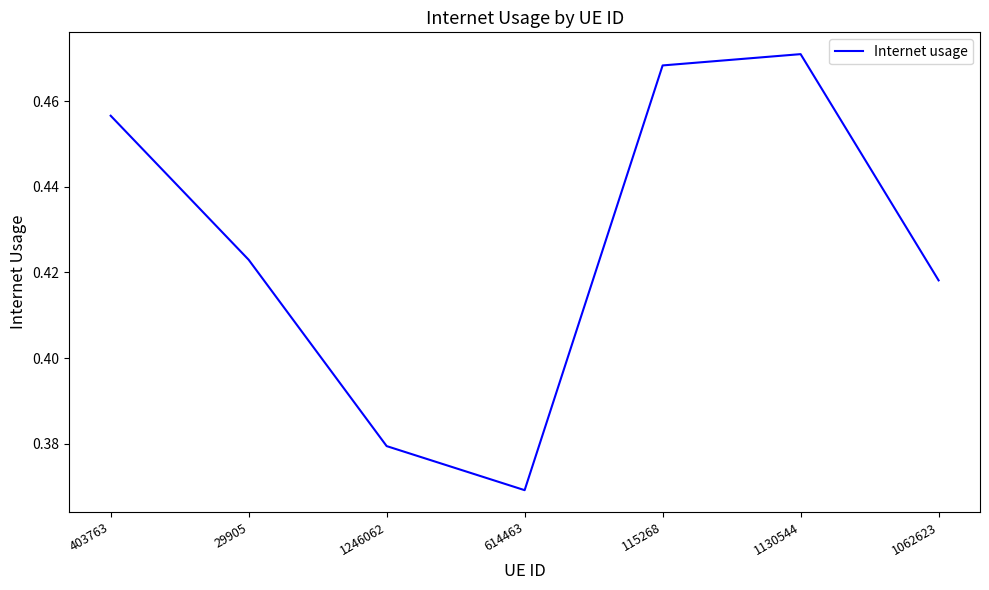

At which category does the chart reach its minimum across all series?

614463